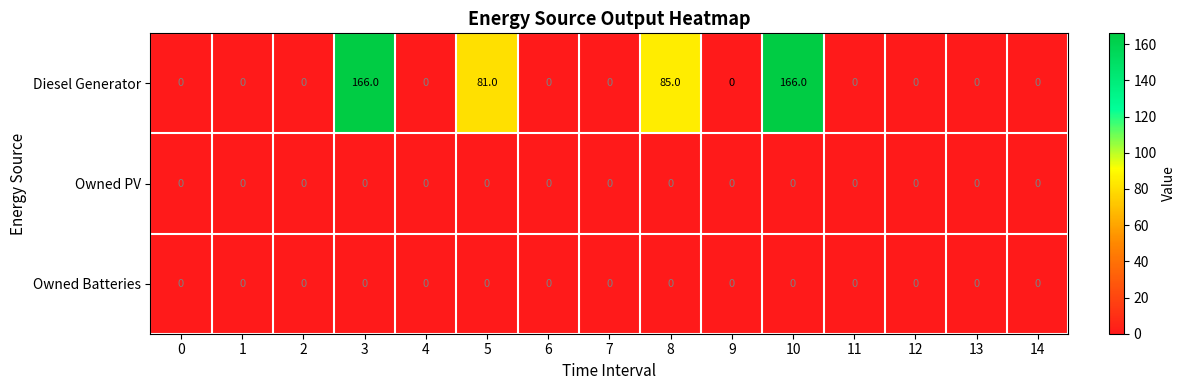

Which series has the largest total across all categories?

Diesel Generator